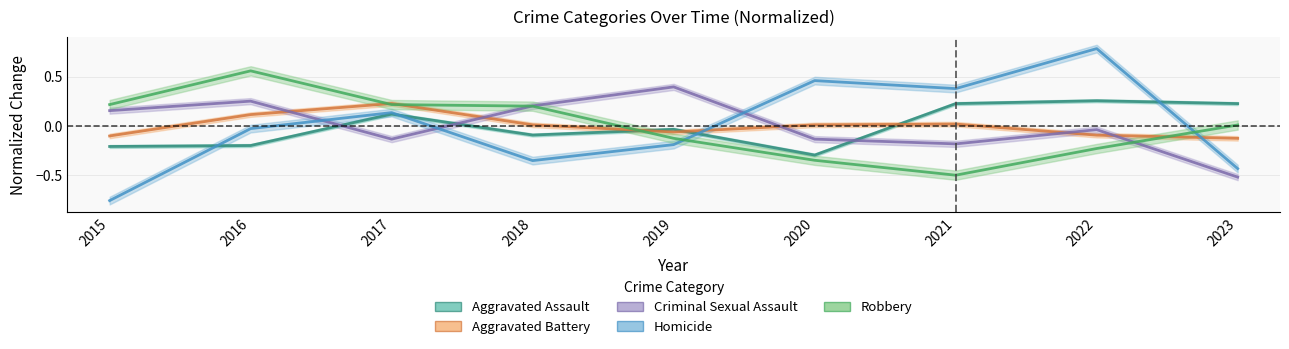

After their last crossing, which series has the higher values: Aggravated Battery or Aggravated Assault?

Aggravated Assault